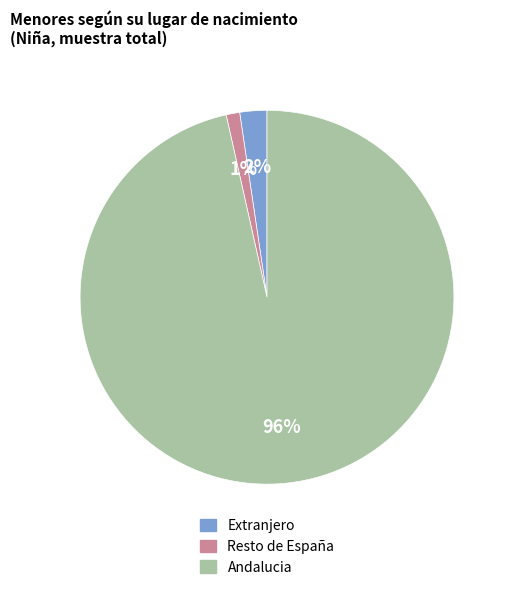

To the nearest percent, what is the difference between the Extranjero and Resto de España slice percentages?

1%